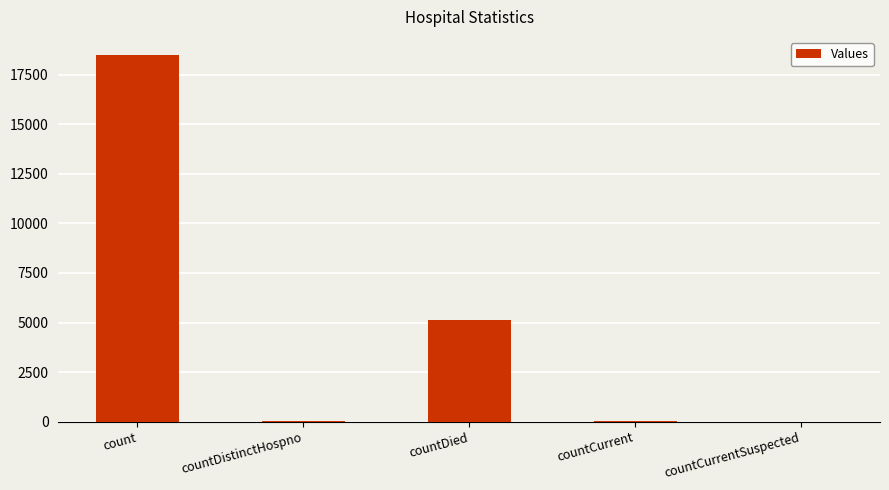

Which has a higher value, countDistinctHospno or count?

count